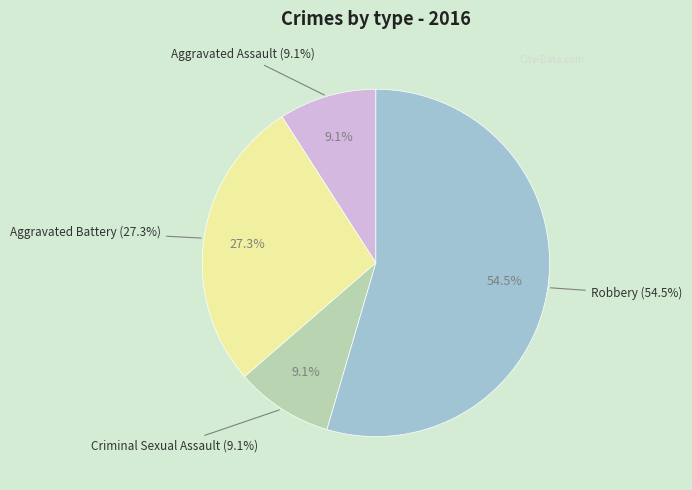

What is the smallest slice in the pie chart?

Aggravated Assault